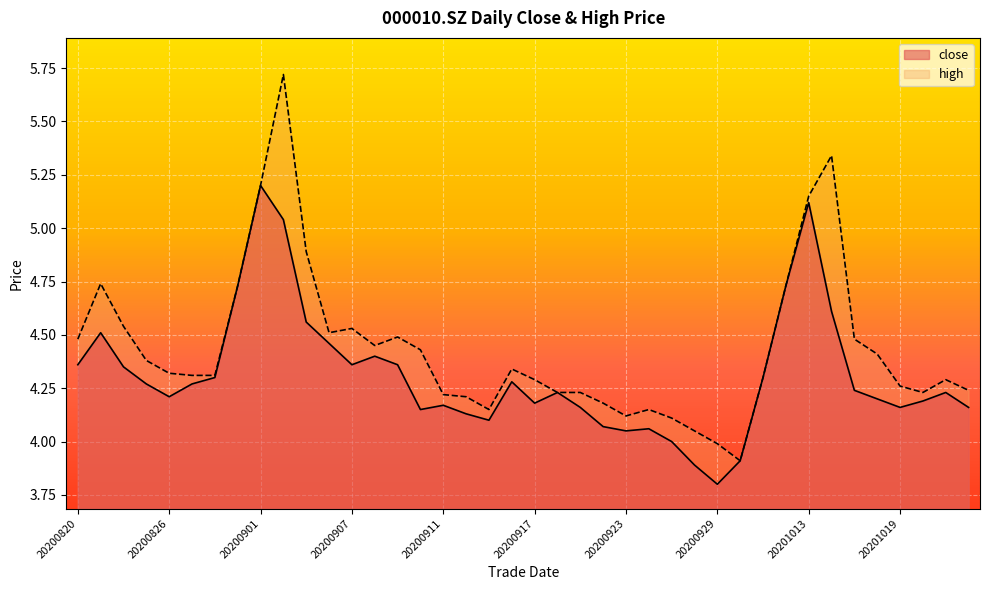

At which category is the sum across all series the highest?

20200902